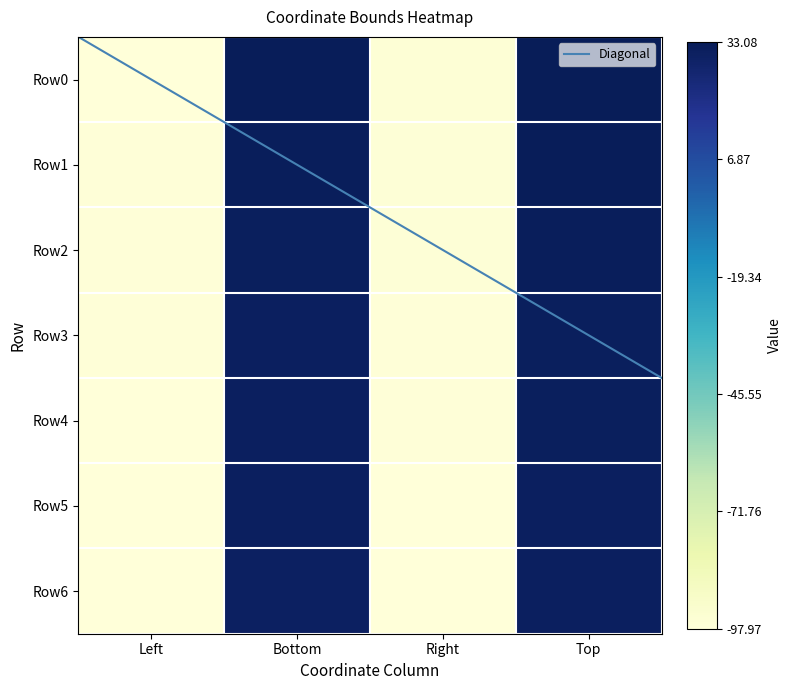

How many values in Row2 are below zero?

2